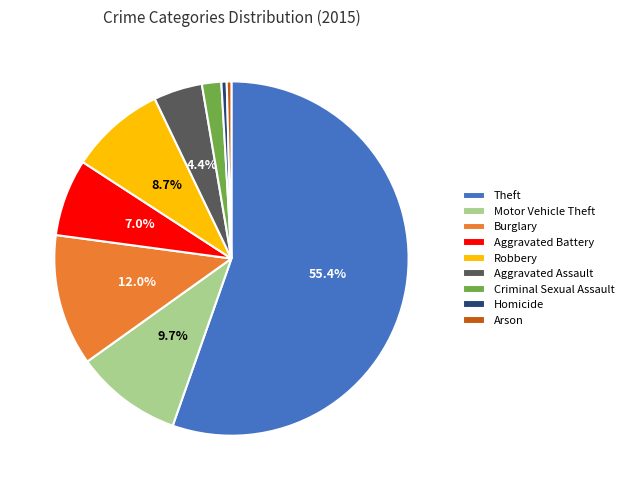

True or false: Aggravated Battery accounts for 1% of the total.

False